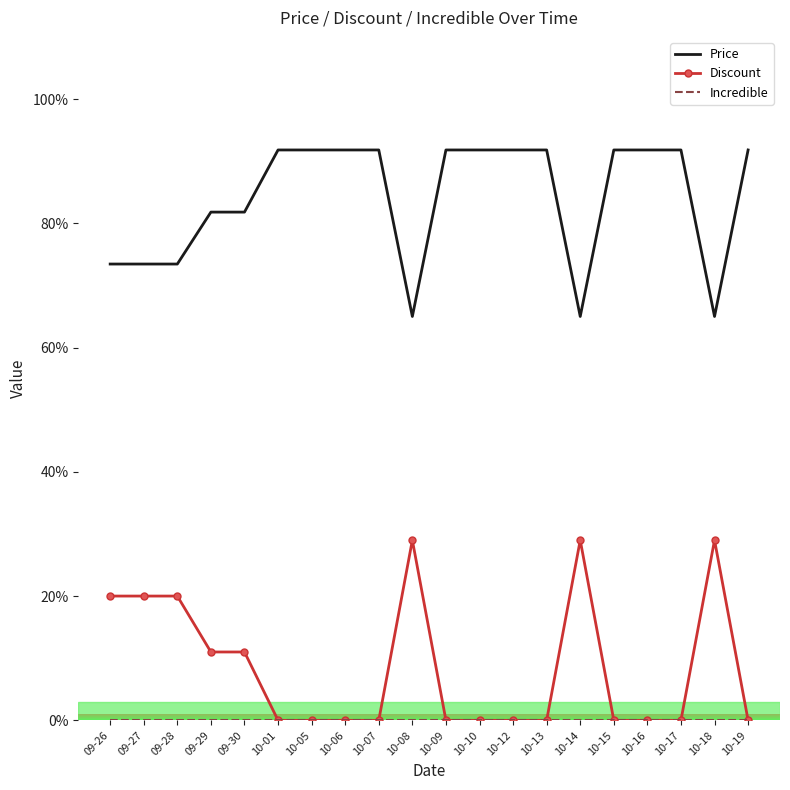

Which series has the widest spread of values?

Discount